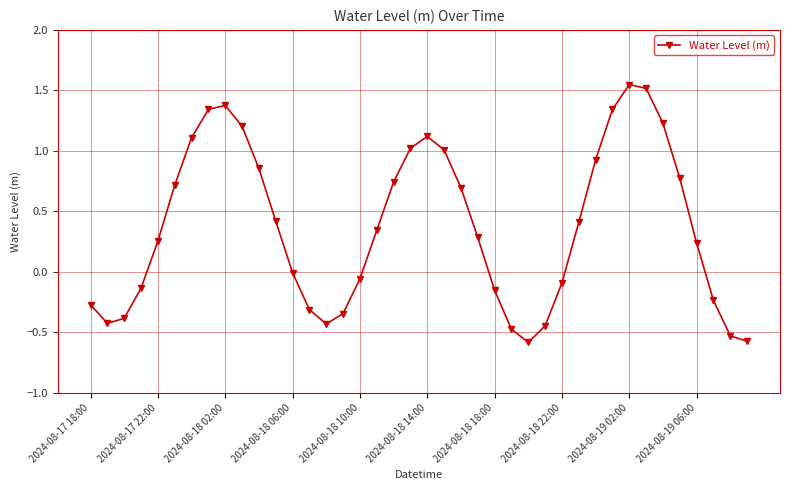

What is the minimum value shown in the chart?

-0.6